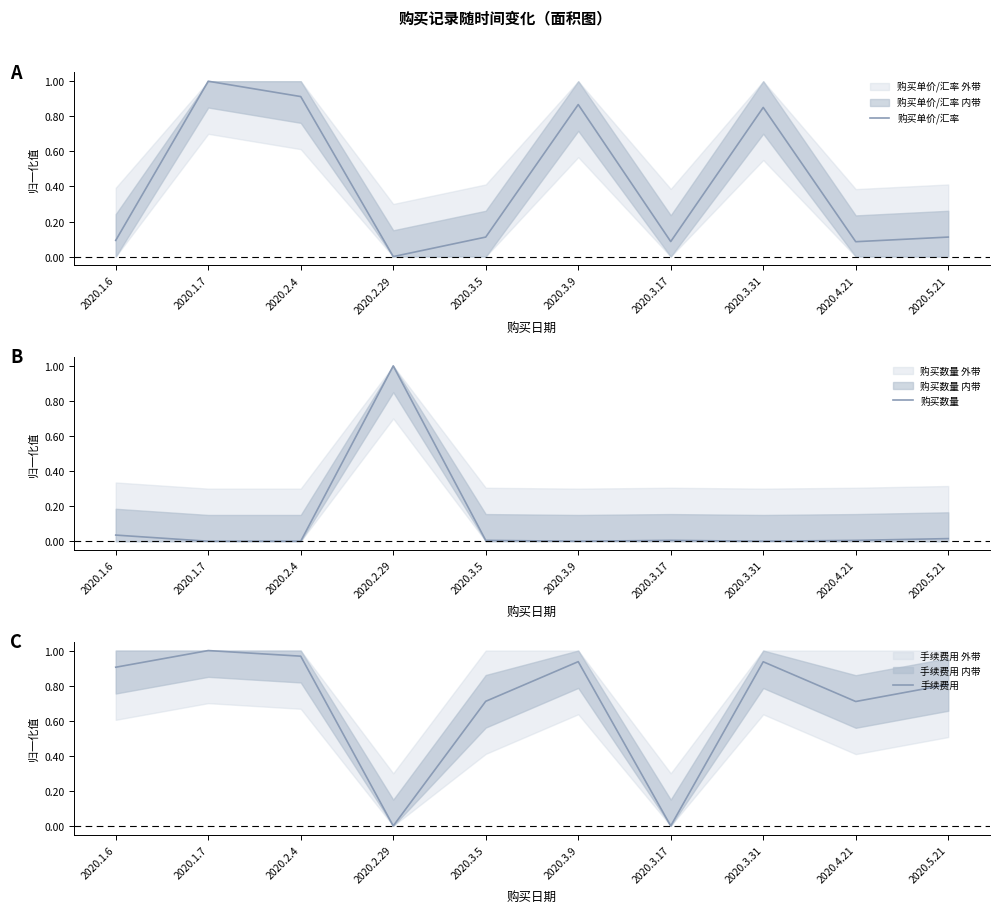

The value of 购买单价/汇率 at 2020.3.31 is 0.9. True or false?

True